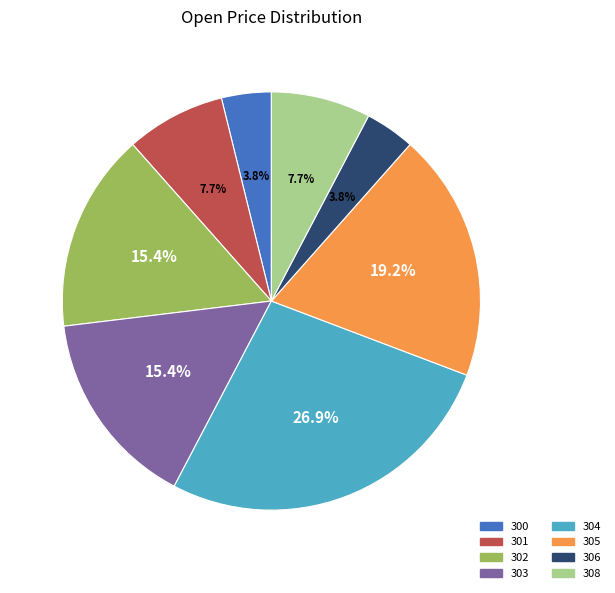

Approximately how many times larger is the value at 301 compared to 300?

2.0